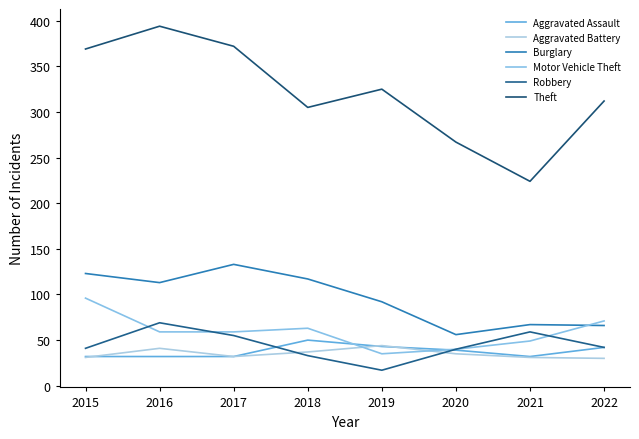

What is the value of the Theft point at the 7th from the left?

224